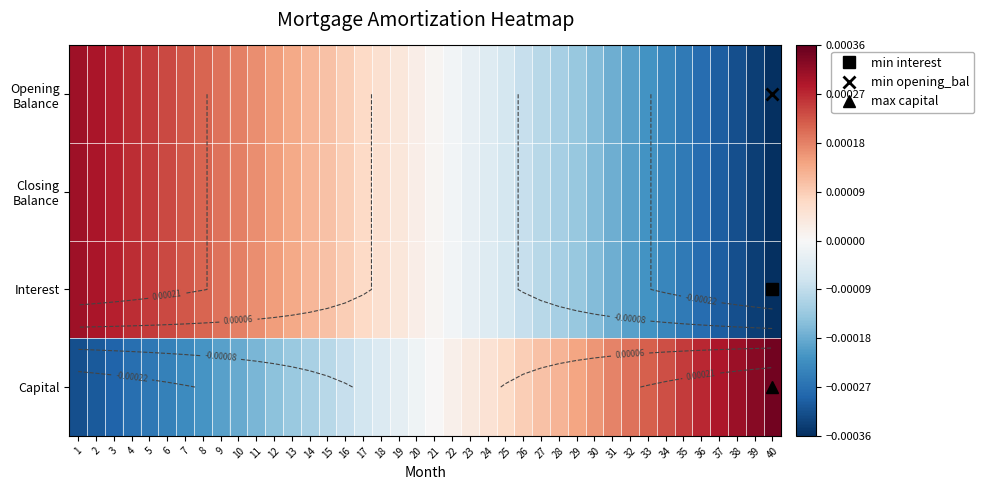

At which label is Opening Balance closest to 0?

21